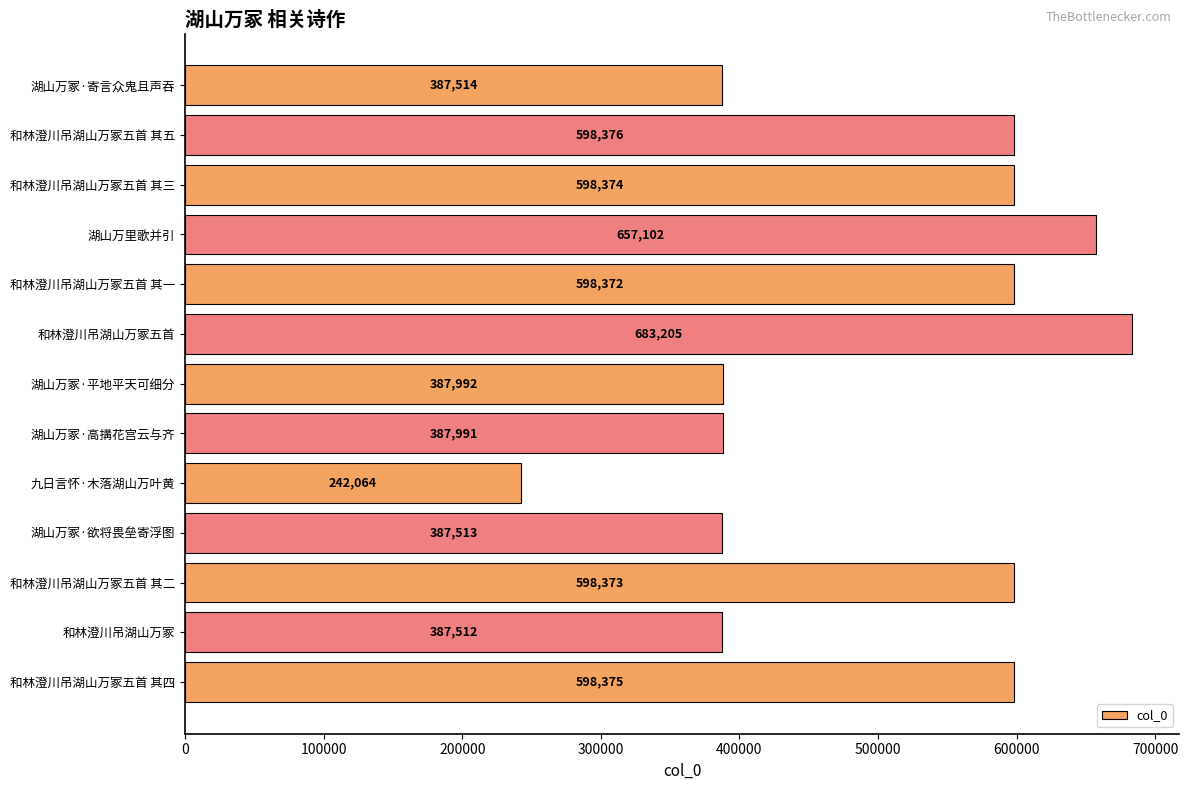

Does the chart contain stacked bars?

No